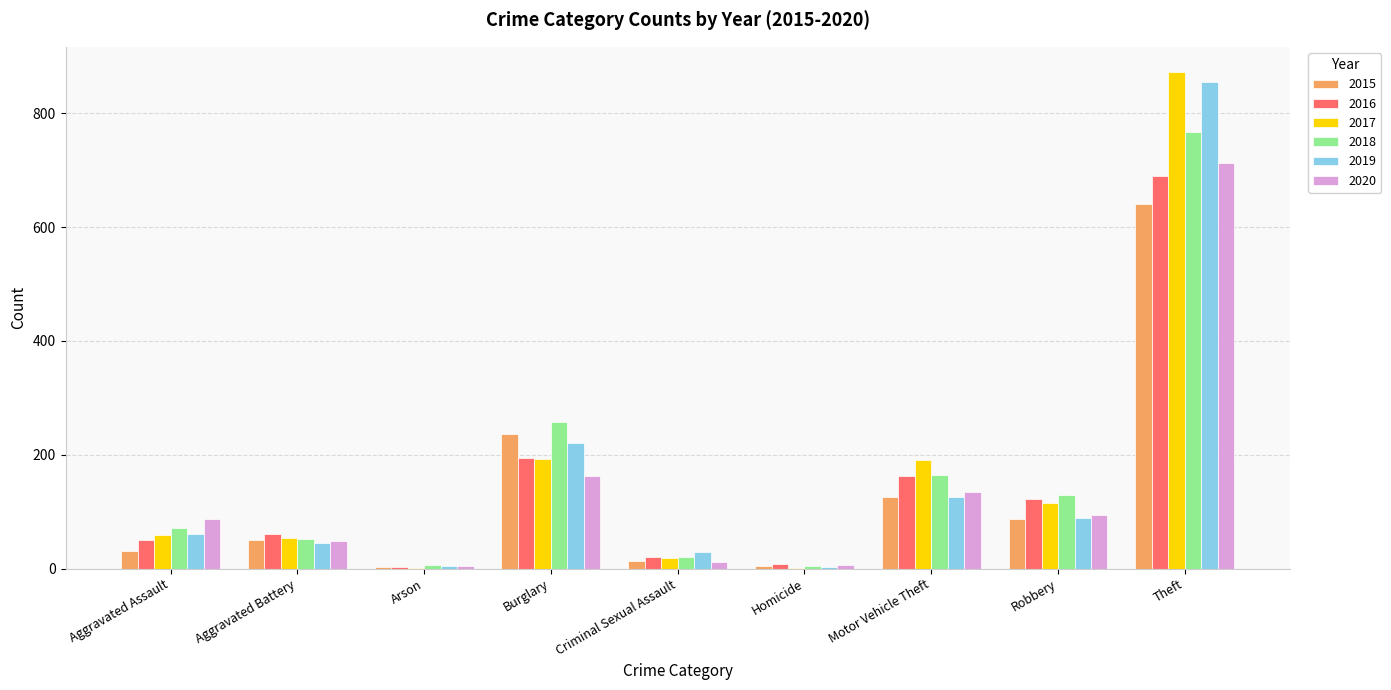

The value of 2020 at Motor Vehicle Theft is 134. True or false?

True